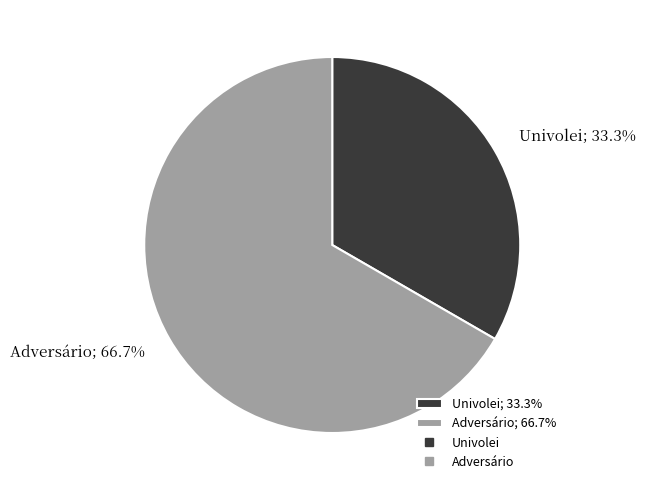

To the nearest percent, what portion does Adversário represent?

67%